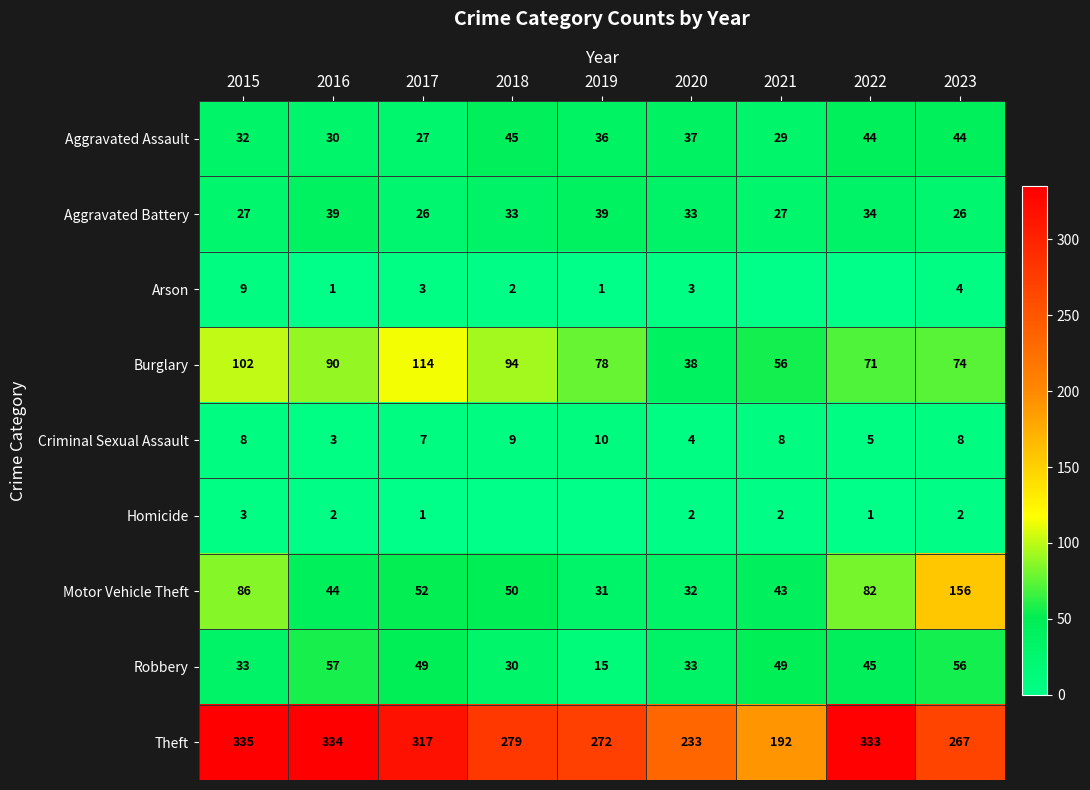

What is the lowest value of the Aggravated Assault series?

27